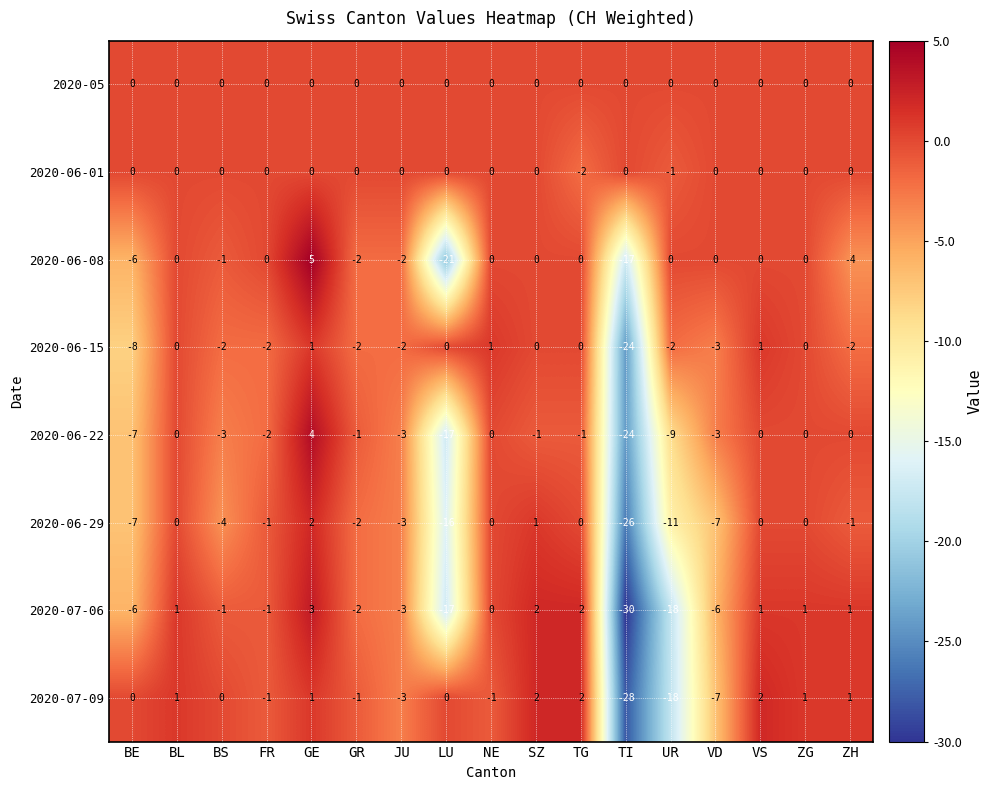

Where is 2020-06-01 nearest to the value -1?

UR